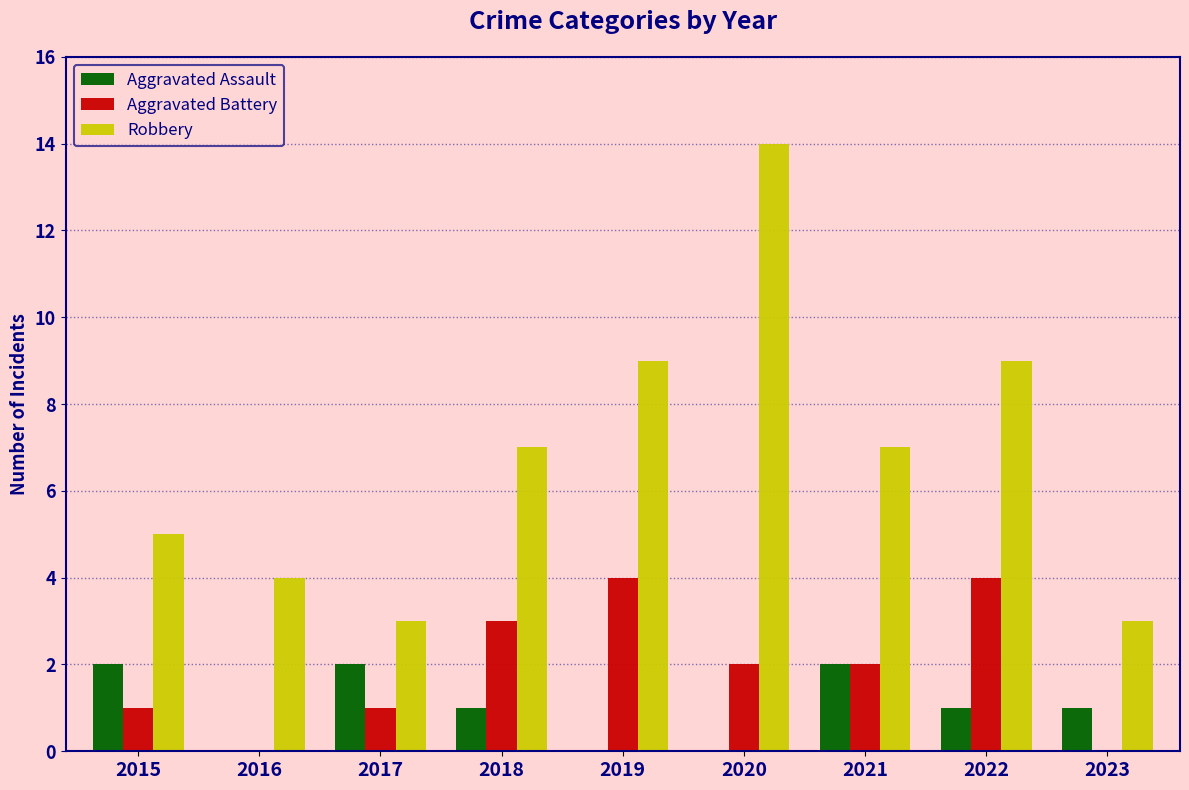

Between 2019 and 2023, which series saw the biggest shift?

Robbery